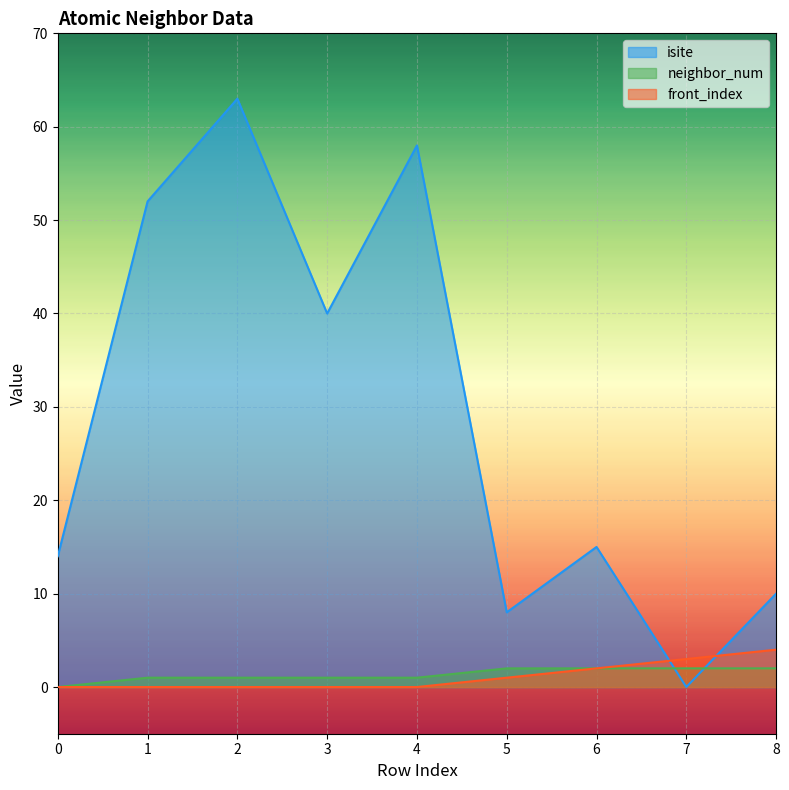

At 1, list the series in order from largest to smallest.

isite, neighbor_num, front_index